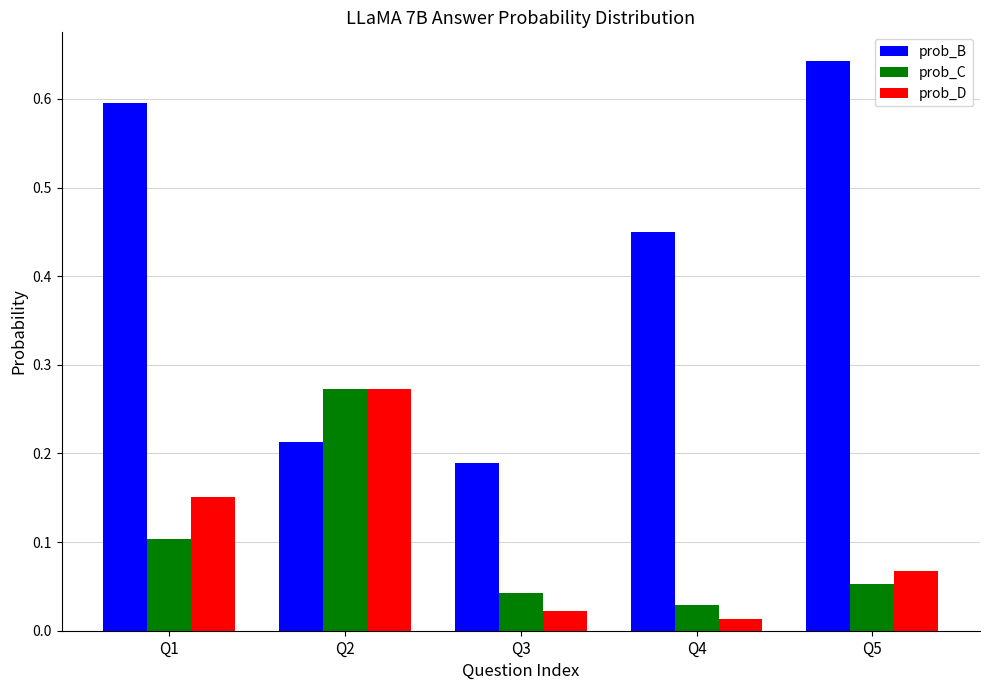

Which label corresponds to the largest value in the chart?

Q5